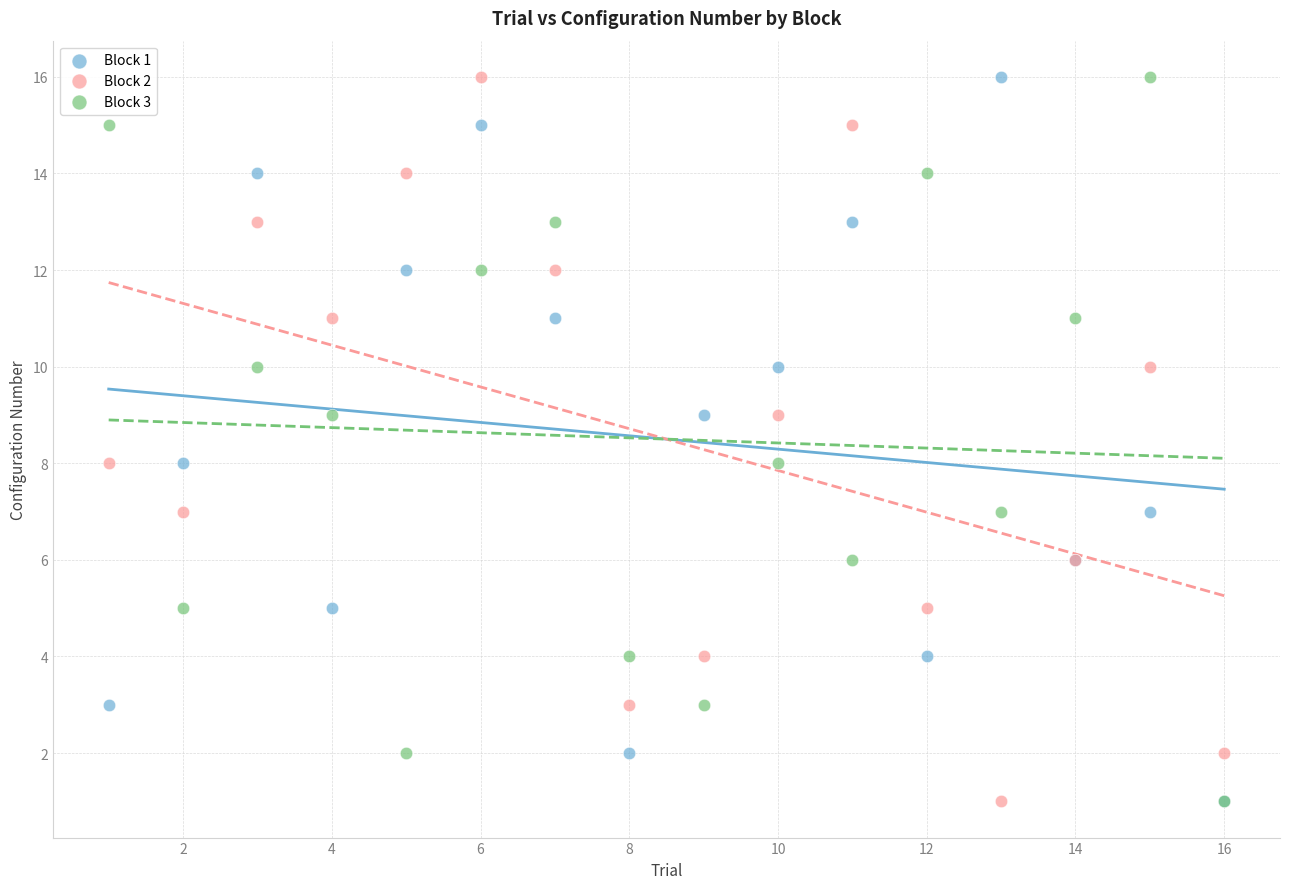

What are all the series names shown in the legend?

Block 1, Block 2, Block 3